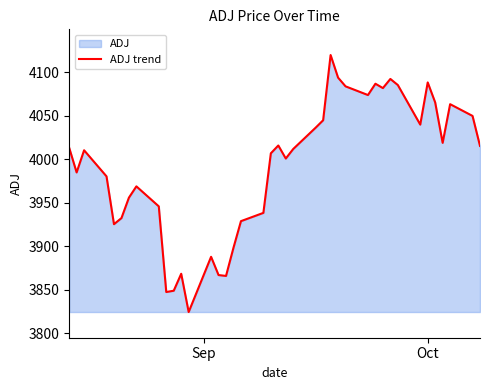

What is the minimum value shown in the chart?

3824.3